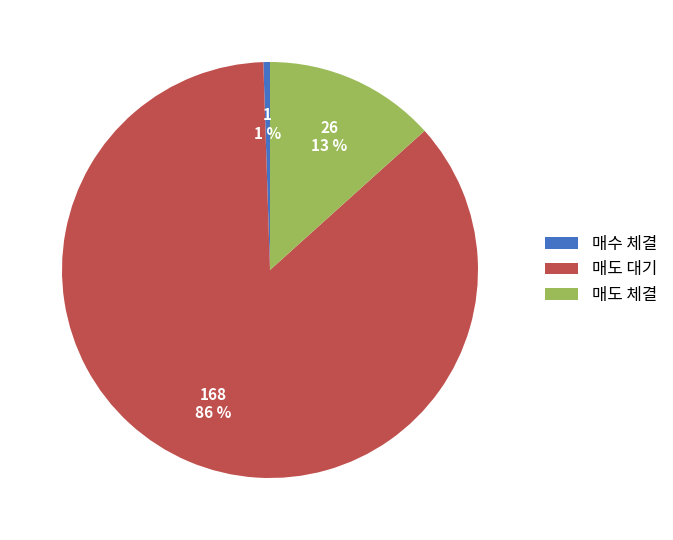

Which slice is the largest?

매도 대기